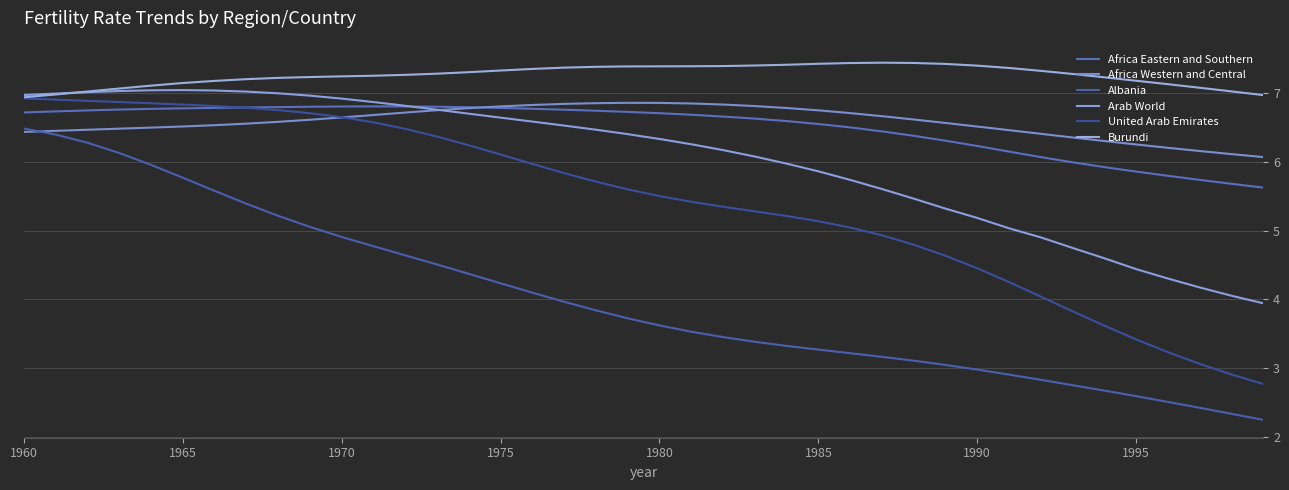

What are all the series names shown in the legend?

Africa Eastern and Southern, Africa Western and Central, Albania, Arab World, United Arab Emirates, Burundi